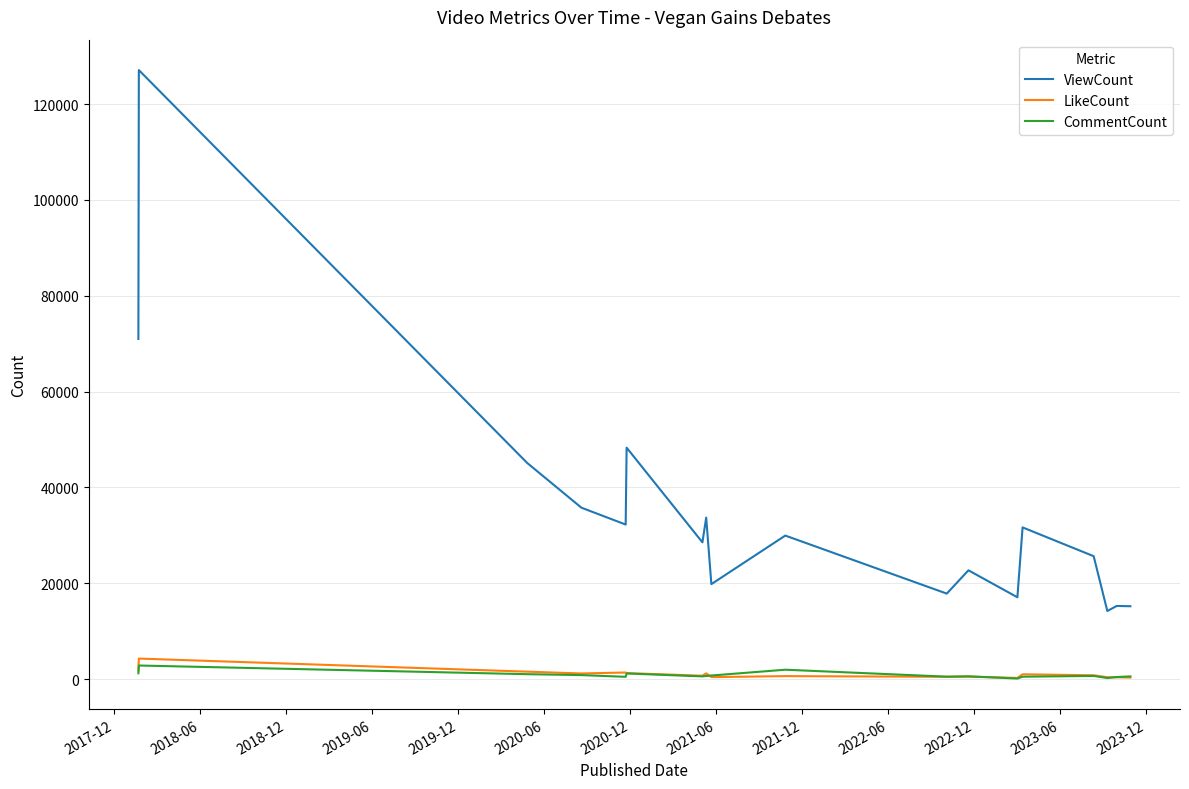

Which series has the largest total across all categories?

ViewCount